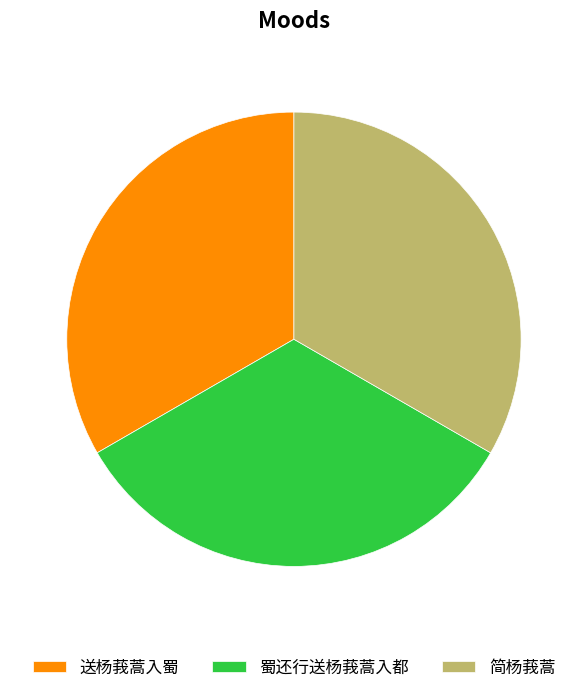

What is the ratio of the value at 送杨莪蒿入蜀 to the value at 蜀还行送杨莪蒿入都?

1.0